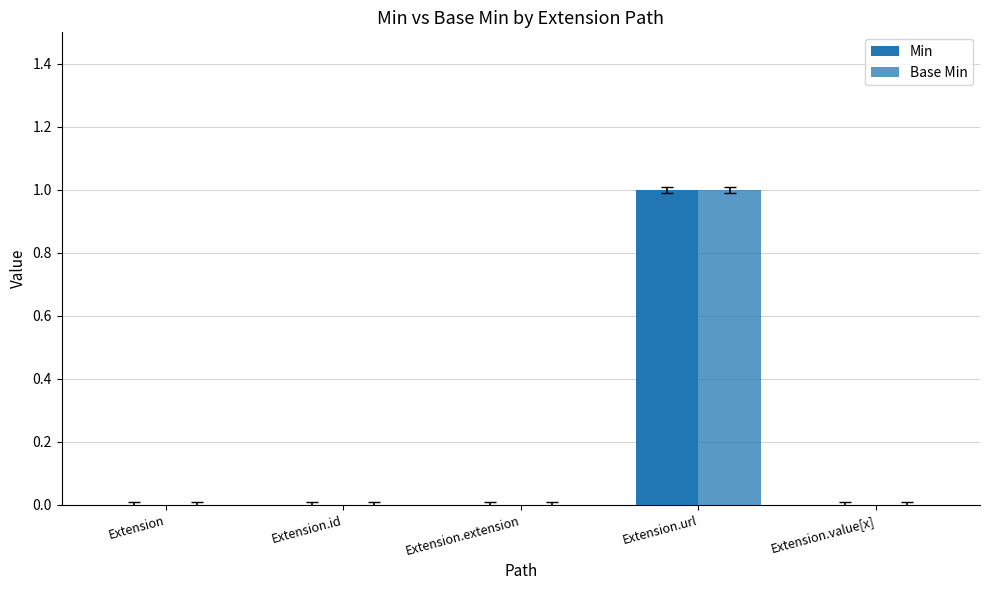

How many groups of bars are there?

5